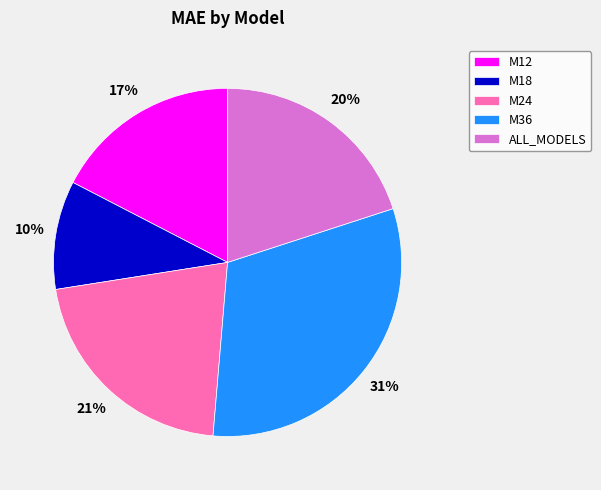

To the nearest percent, what is the difference between the largest and smallest slice percentages?

21%